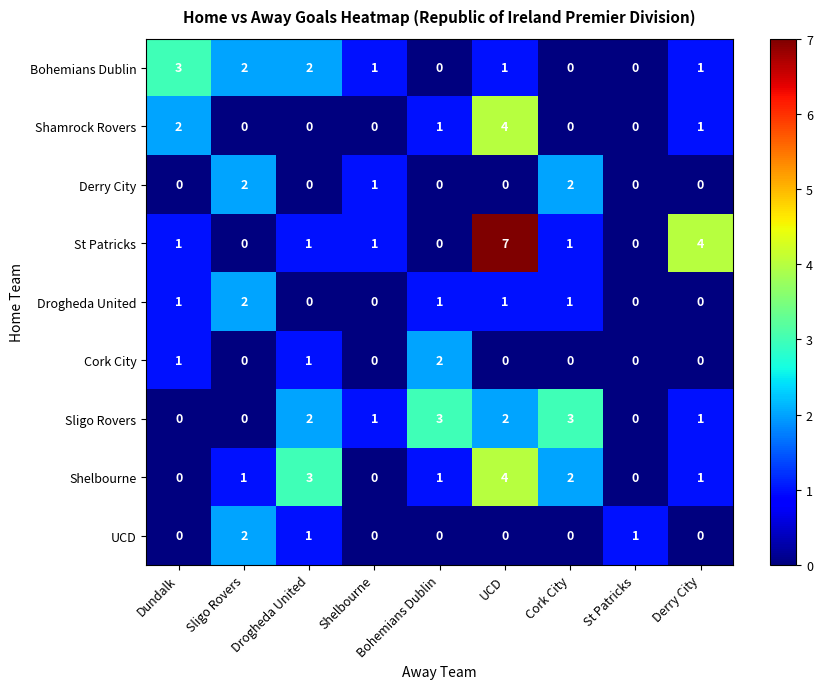

What is the spread (max minus min) of values at Dundalk?

3